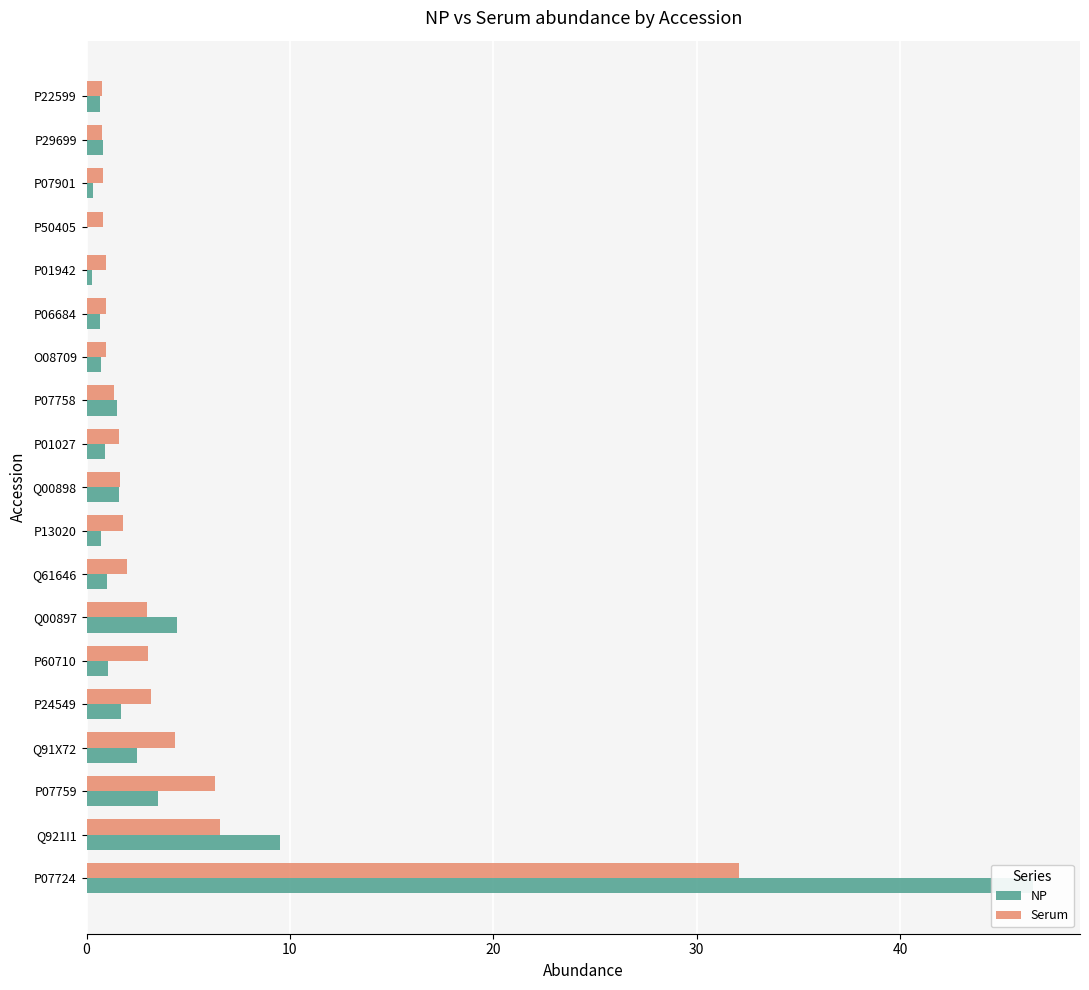

The value of NP at P07759 is 6.1. True or false?

False